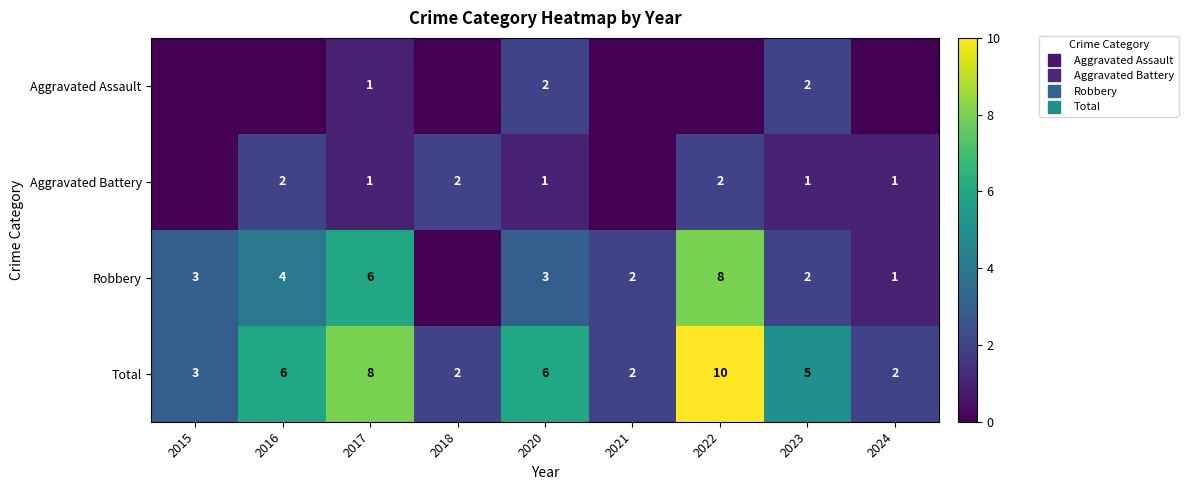

Count the Total values in the range 2 to 6.

7